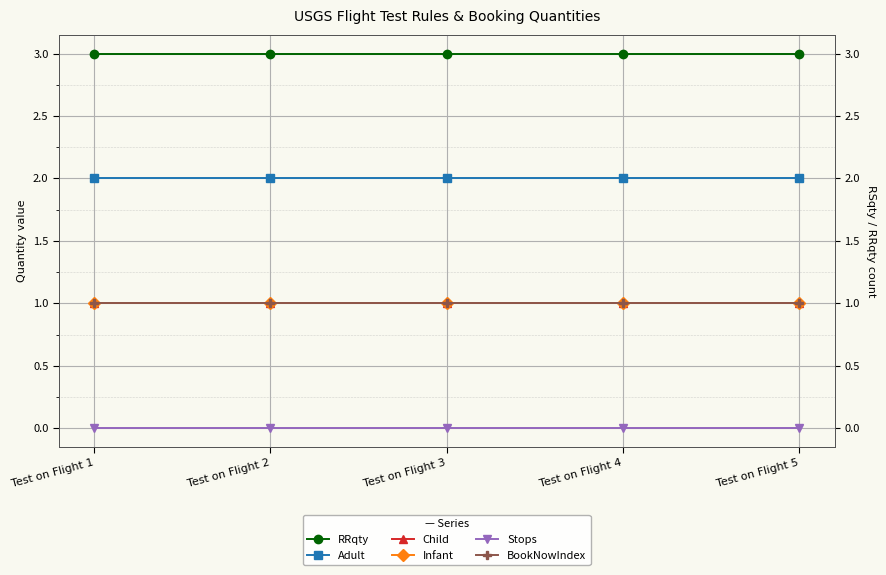

What is the total value across all series at Test on Flight 3?

8